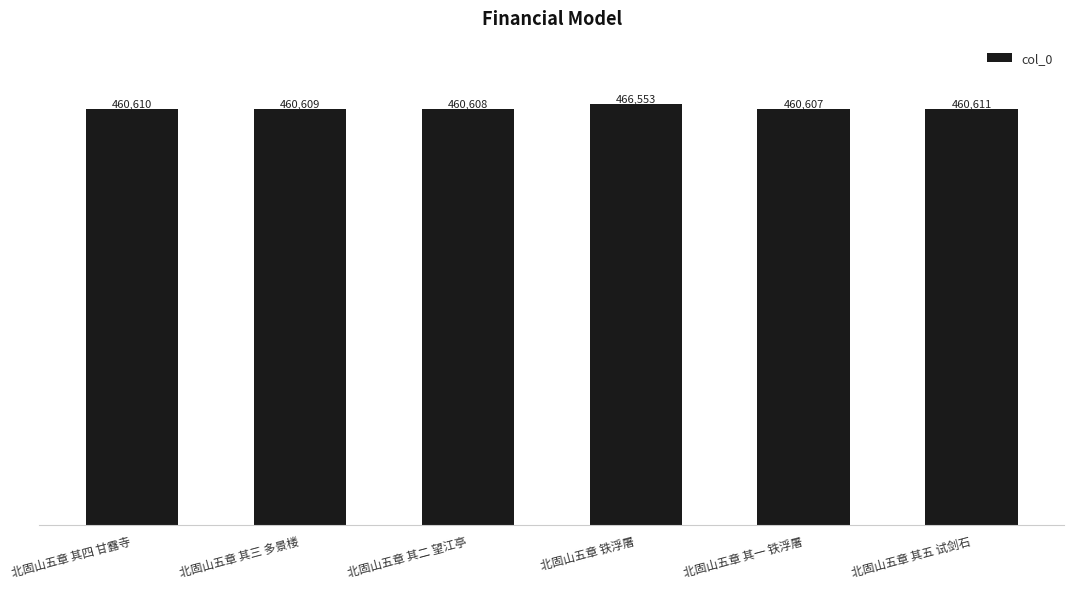

Which label corresponds to the smallest value in the chart?

北固山五章 其一 铁浮屠